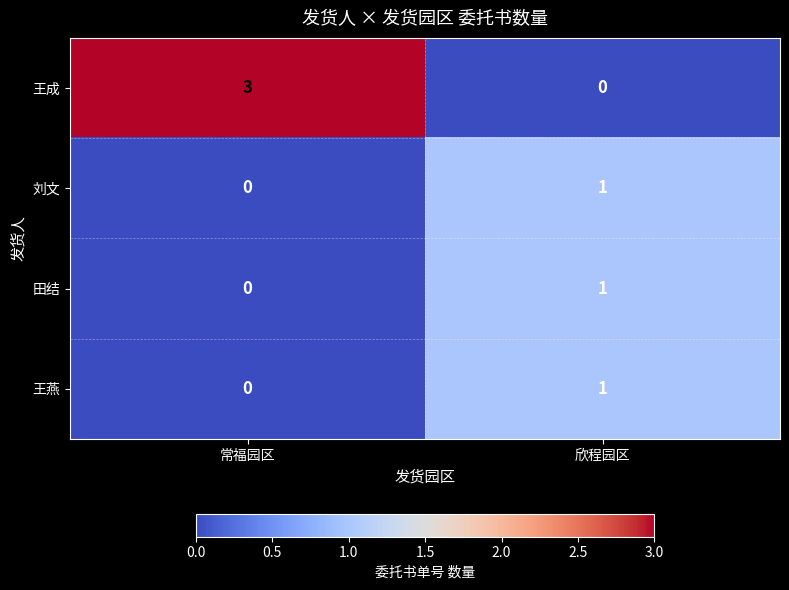

Between 常福园区 and 欣程园区, which series saw the biggest shift?

王成